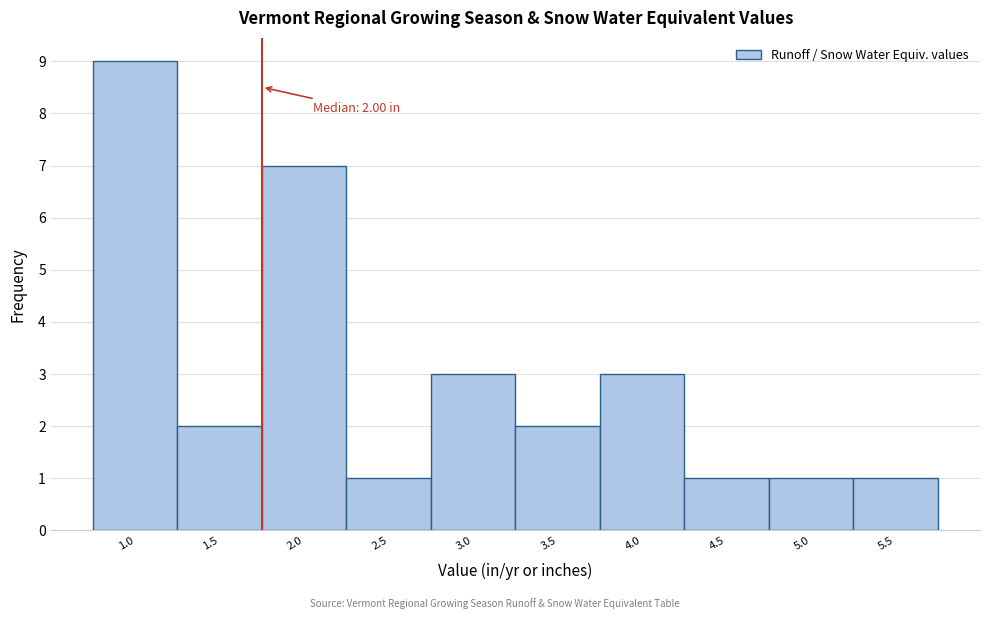

Reading left to right, what are all the values shown in this chart?

9	2	7	1	3	2	3	1	1	1